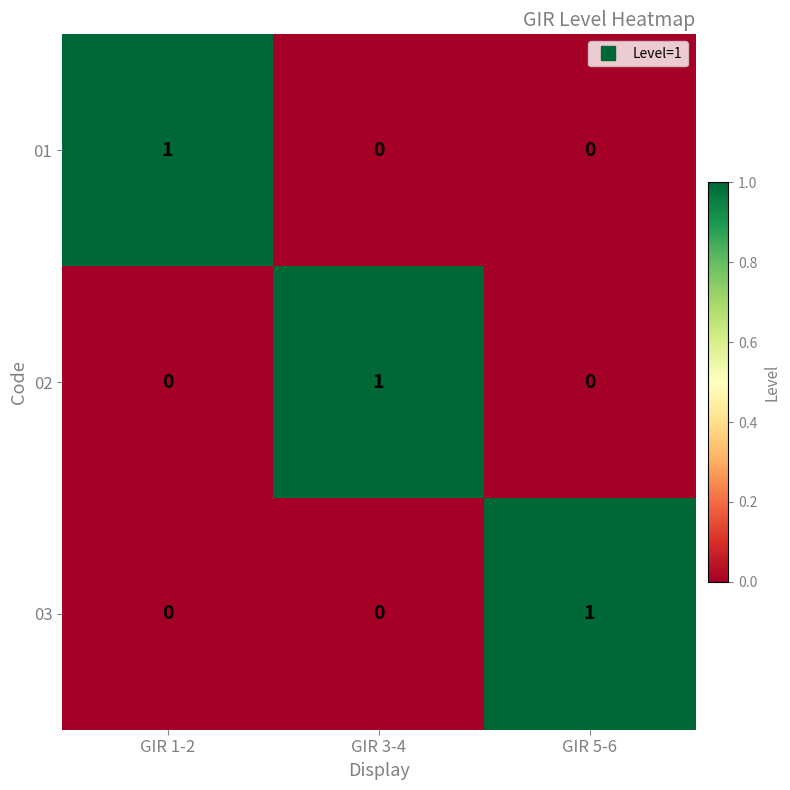

Count the 01 values in the range 0 to 1.

3